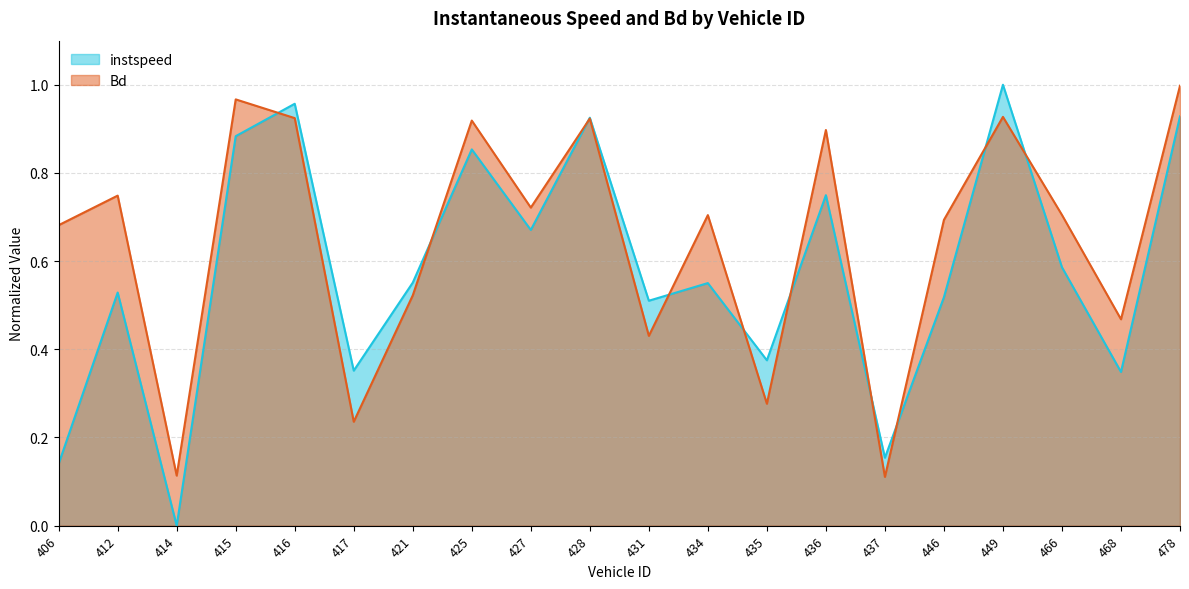

List the series in order of their peak value, lowest first.

Bd, instspeed